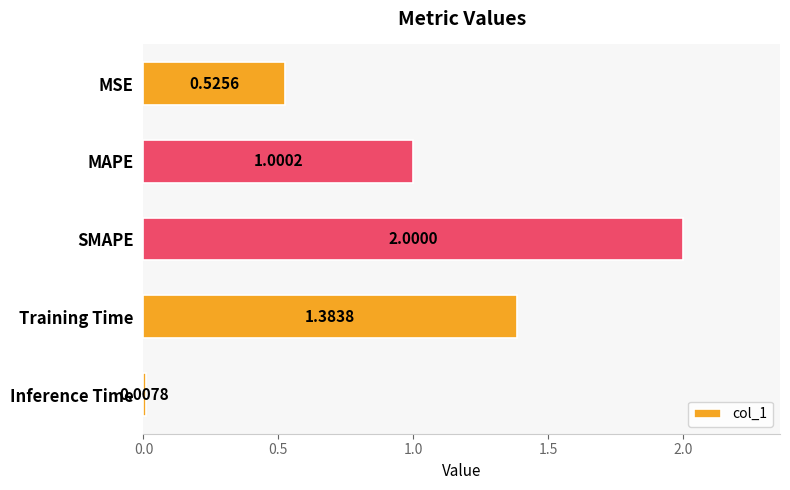

At which label is the value closest to 1?

MAPE